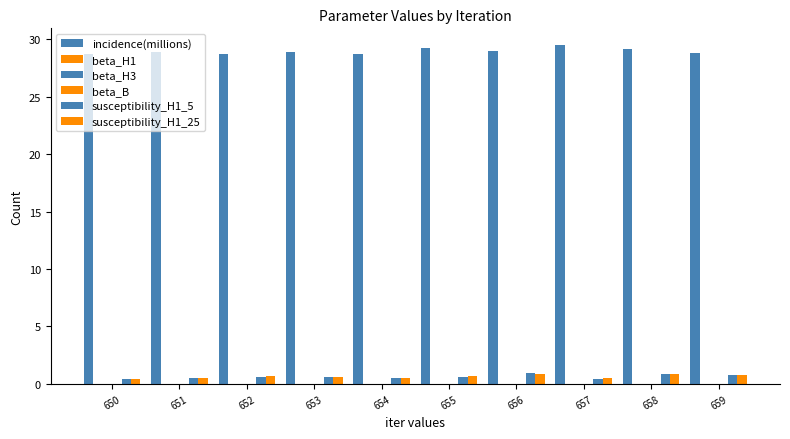

What is the greatest value displayed?

29.5